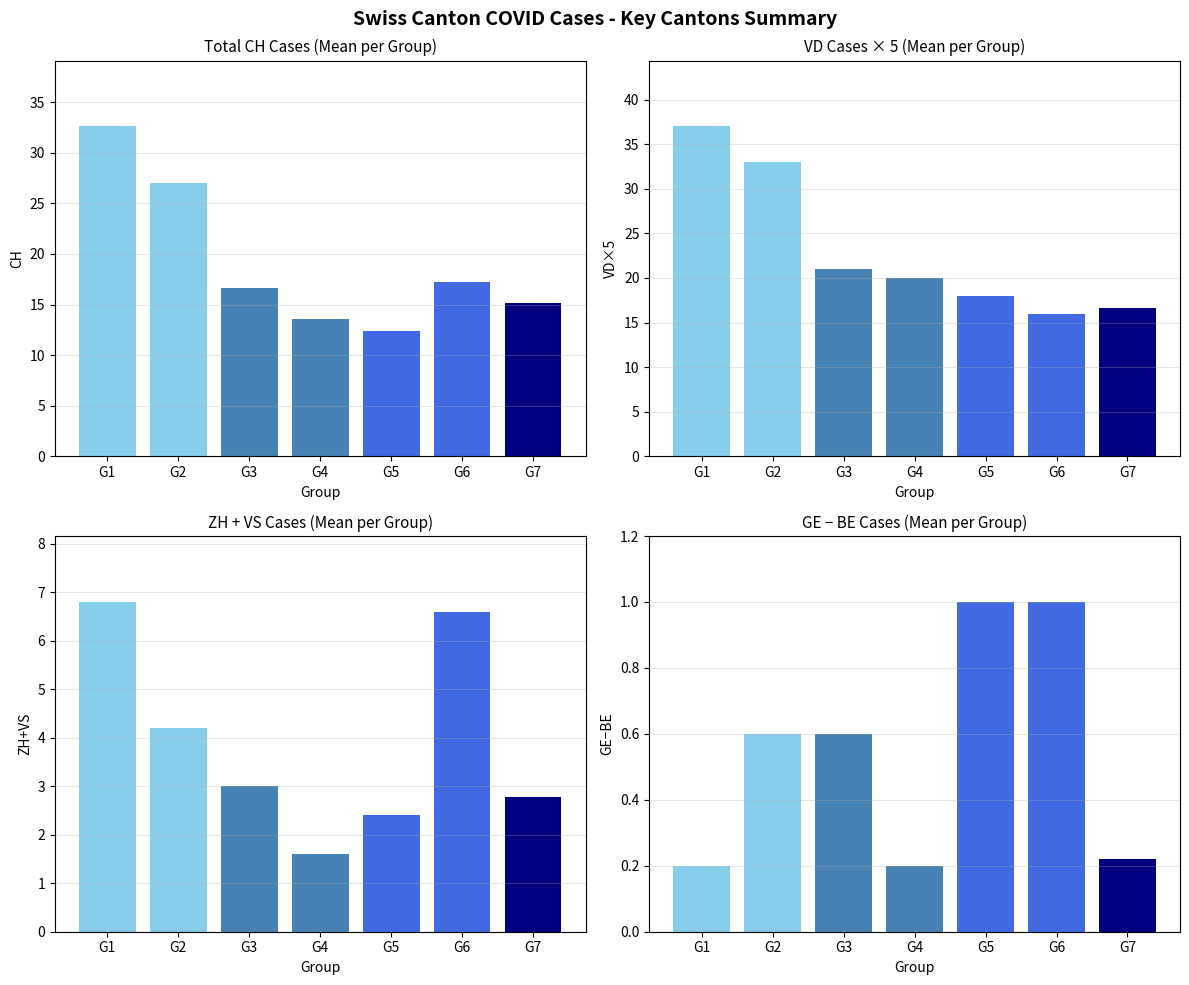

List the series in order of their peak value, highest first.

VD×5, CH, ZH+VS, GE−BE